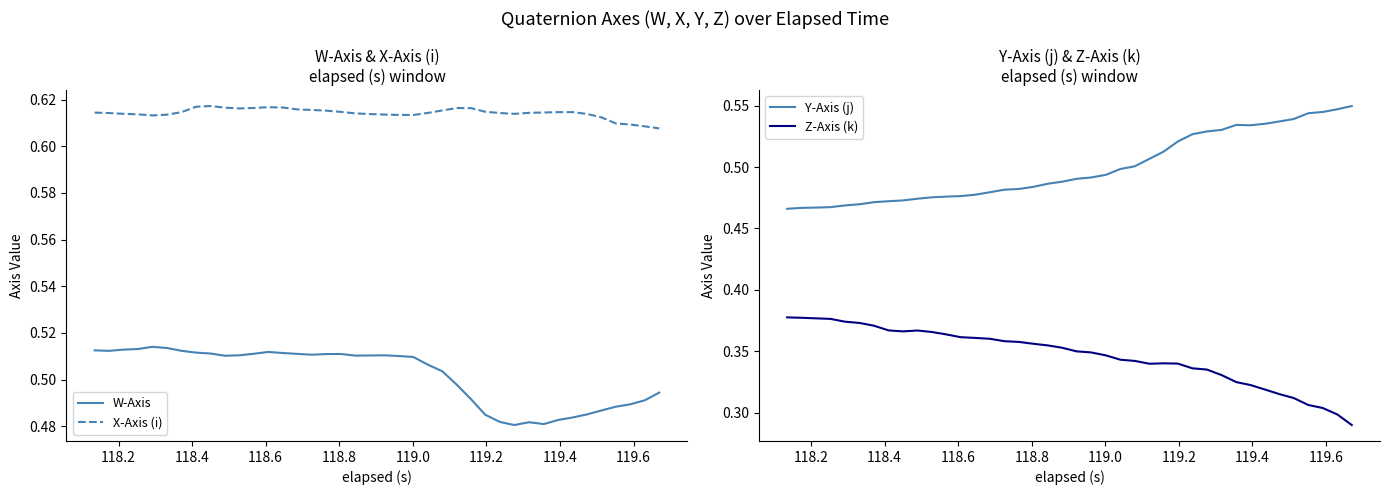

True or false: W-Axis and X-Axis (i) cross at least once.

False